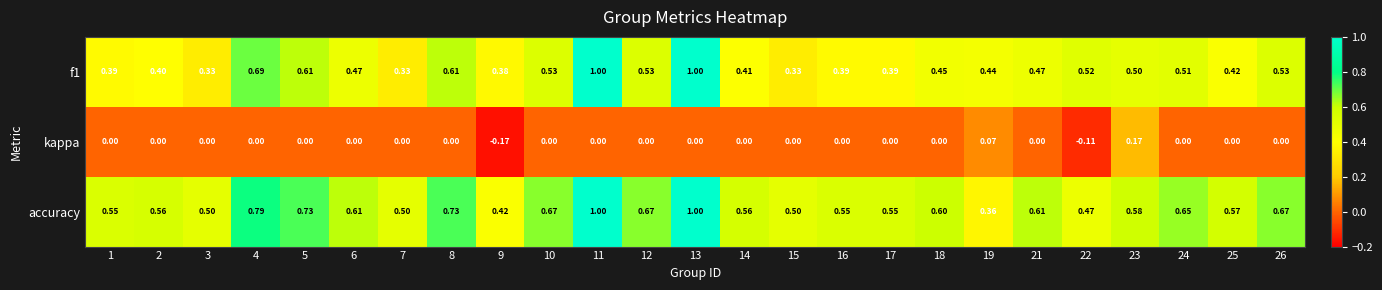

Rank the series at 4 from lowest to highest value.

kappa, f1, accuracy